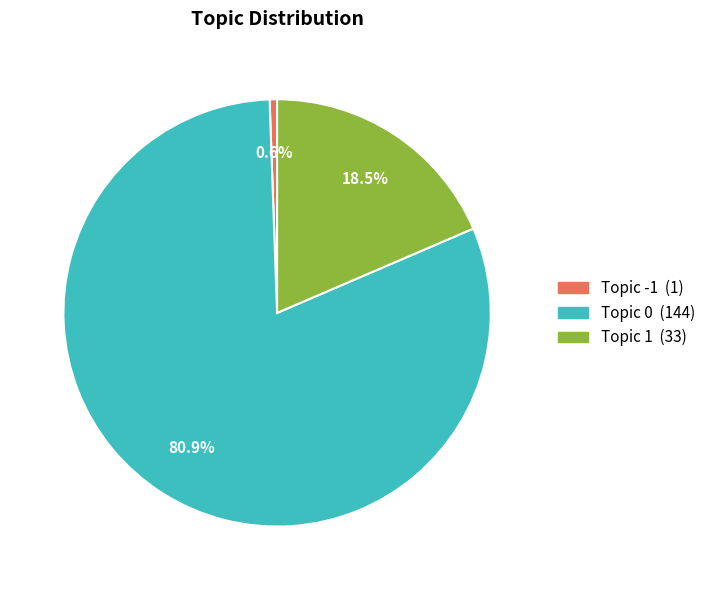

Does any single category account for the majority?

Yes